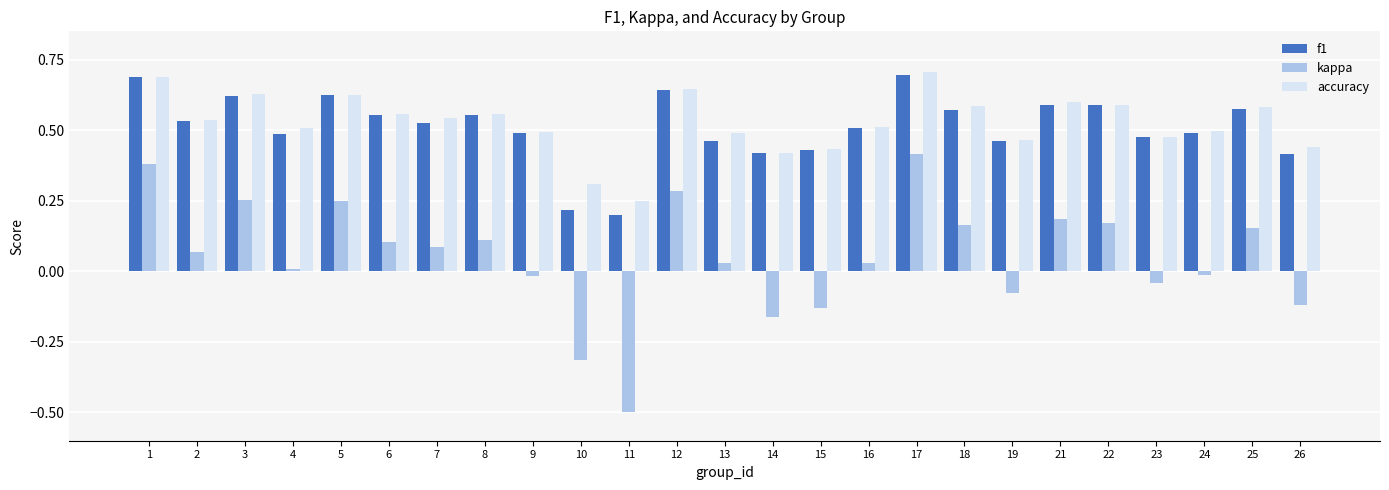

At which category is the sum across all series the highest?

17